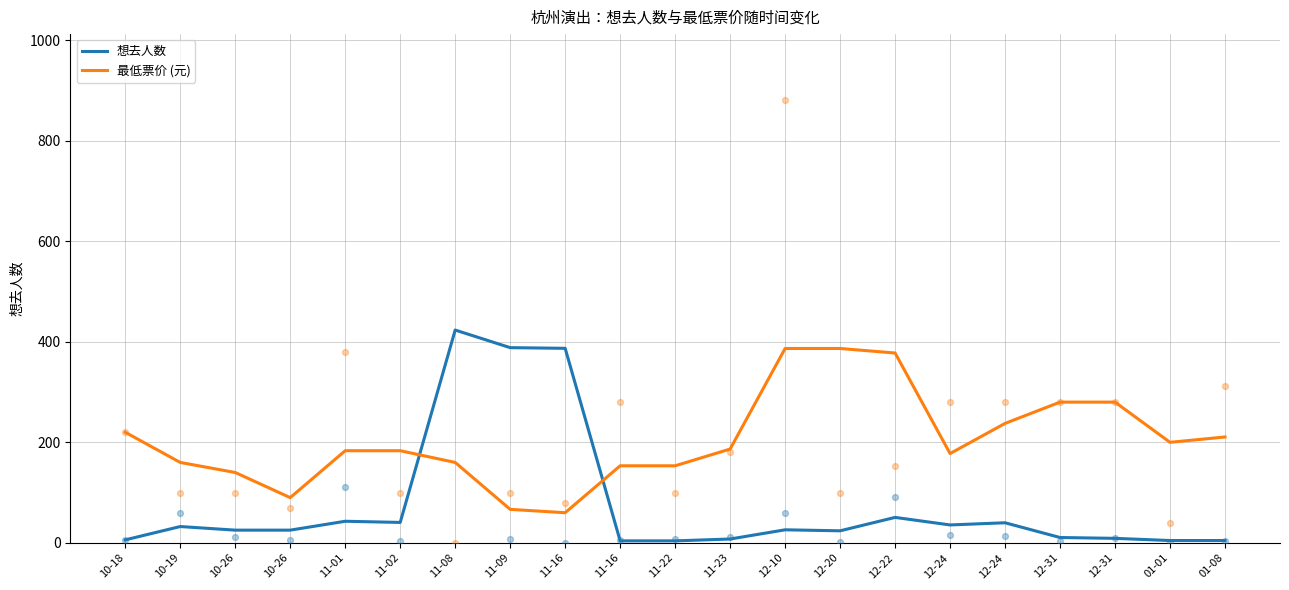

What is the total value across all series at 10-26?

165.3